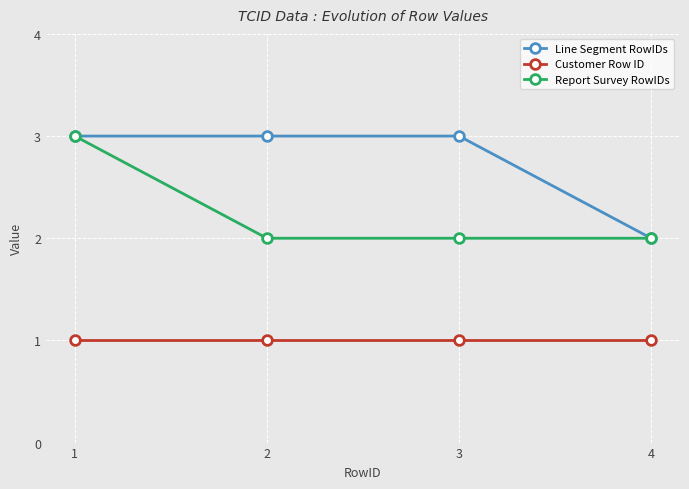

What is the average value of the Line Segment RowIDs series?

3